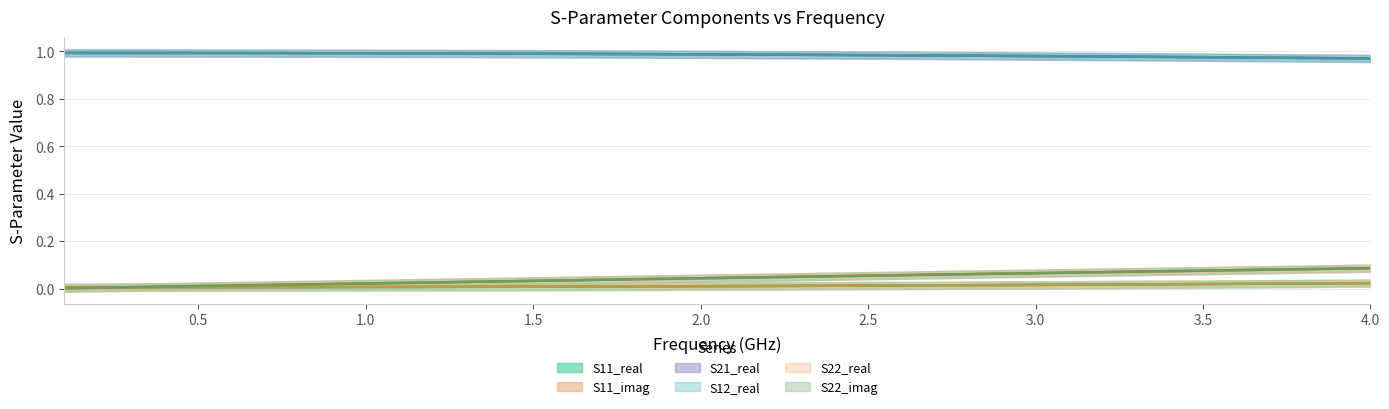

Reading left to right, transcribe all the data shown in this chart.

S11_real: 0.0	0.0	0.0	0.0	0.0	0.0	0.0	0.0	0.0	0.0	0.0	0.0	0.0	0.0	0.0	0.0	0.0	0.0	0.0	0.0	0.0	0.0	0.0	0.0	0.0	0.0	0.0	0.0	0.0	0.0	0.0	0.0	0.0	0.0	0.0	0.0	0.0	0.0	0.0	0.0
S11_imag: 0.0	0.0	0.0	0.0	0.0	0.0	0.0	0.0	0.0	0.0	0.0	0.0	0.0	0.0	0.0	0.0	0.0	0.0	0.0	0.0	0.0	0.0	0.1	0.1	0.1	0.1	0.1	0.1	0.1	0.1	0.1	0.1	0.1	0.1	0.1	0.1	0.1	0.1	0.1	0.1
S21_real: 1.0	1.0	1.0	1.0	1.0	1.0	1.0	1.0	1.0	1.0	1.0	1.0	1.0	1.0	1.0	1.0	1.0	1.0	1.0	1.0	1.0	1.0	1.0	1.0	1.0	1.0	1.0	1.0	1.0	1.0	1.0	1.0	1.0	1.0	1.0	1.0	1.0	1.0	1.0	1.0
S12_real: 1.0	1.0	1.0	1.0	1.0	1.0	1.0	1.0	1.0	1.0	1.0	1.0	1.0	1.0	1.0	1.0	1.0	1.0	1.0	1.0	1.0	1.0	1.0	1.0	1.0	1.0	1.0	1.0	1.0	1.0	1.0	1.0	1.0	1.0	1.0	1.0	1.0	1.0	1.0	1.0
S22_real: 0.0	0.0	0.0	0.0	0.0	0.0	0.0	0.0	0.0	0.0	0.0	0.0	0.0	0.0	0.0	0.0	0.0	0.0	0.0	0.0	0.0	0.0	0.0	0.0	0.0	0.0	0.0	0.0	0.0	0.0	0.0	0.0	0.0	0.0	0.0	0.0	0.0	0.0	0.0	0.0
S22_imag: 0.0	0.0	0.0	0.0	0.0	0.0	0.0	0.0	0.0	0.0	0.0	0.0	0.0	0.0	0.0	0.0	0.0	0.0	0.0	0.0	0.0	0.0	0.1	0.1	0.1	0.1	0.1	0.1	0.1	0.1	0.1	0.1	0.1	0.1	0.1	0.1	0.1	0.1	0.1	0.1